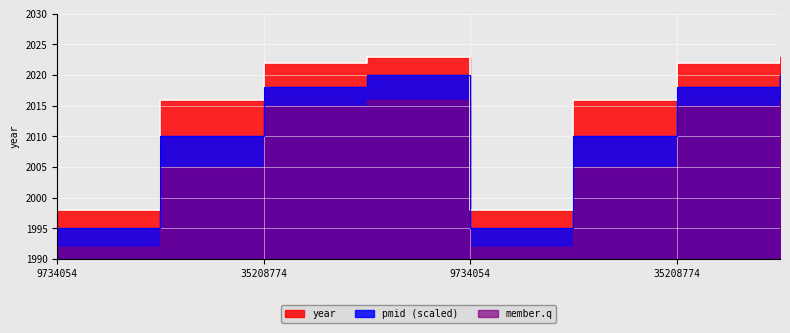

What is the label of the 8th point from the left?

36896792